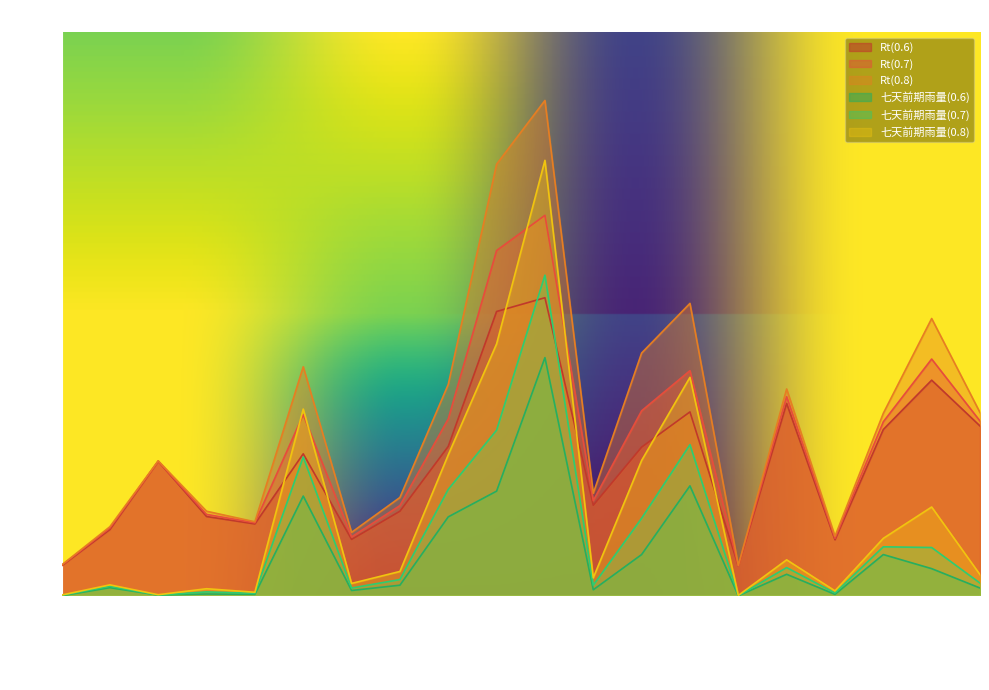

How many series are shown in this chart?

6